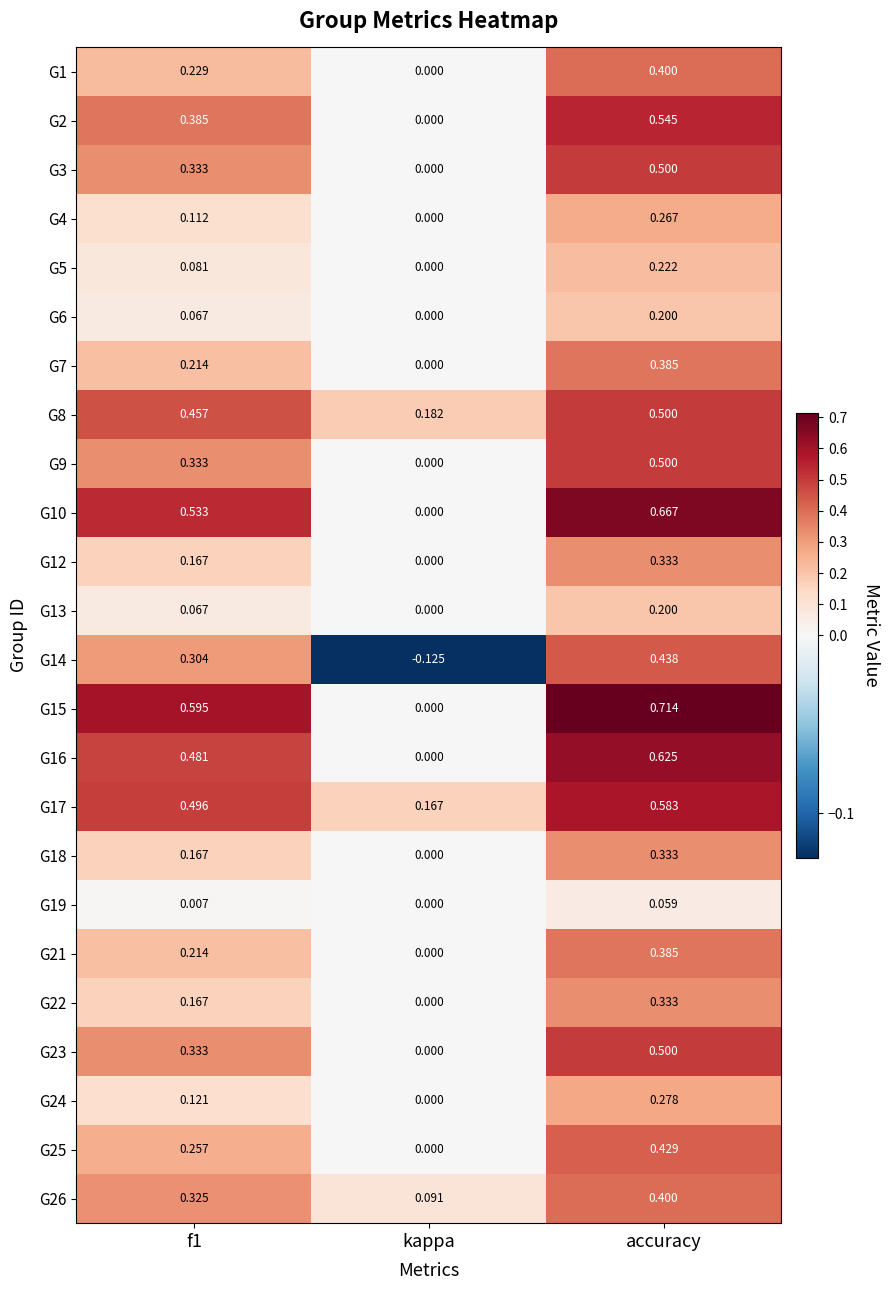

At which category is the sum across all series the highest?

accuracy